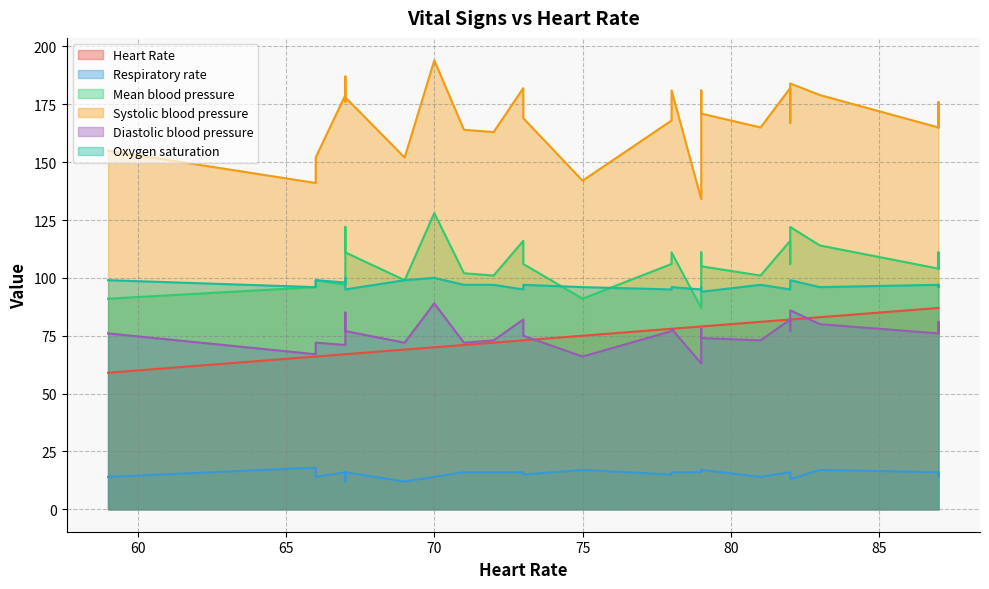

True or false: Systolic blood pressure and Oxygen saturation intersect in this chart.

False